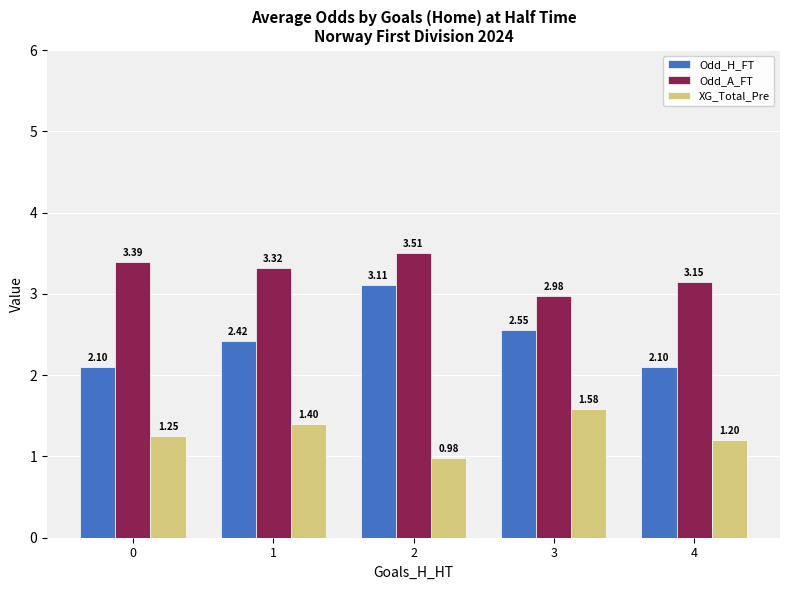

Is the value of Odd_H_FT at 3 greater than the value of Odd_A_FT at 3?

No